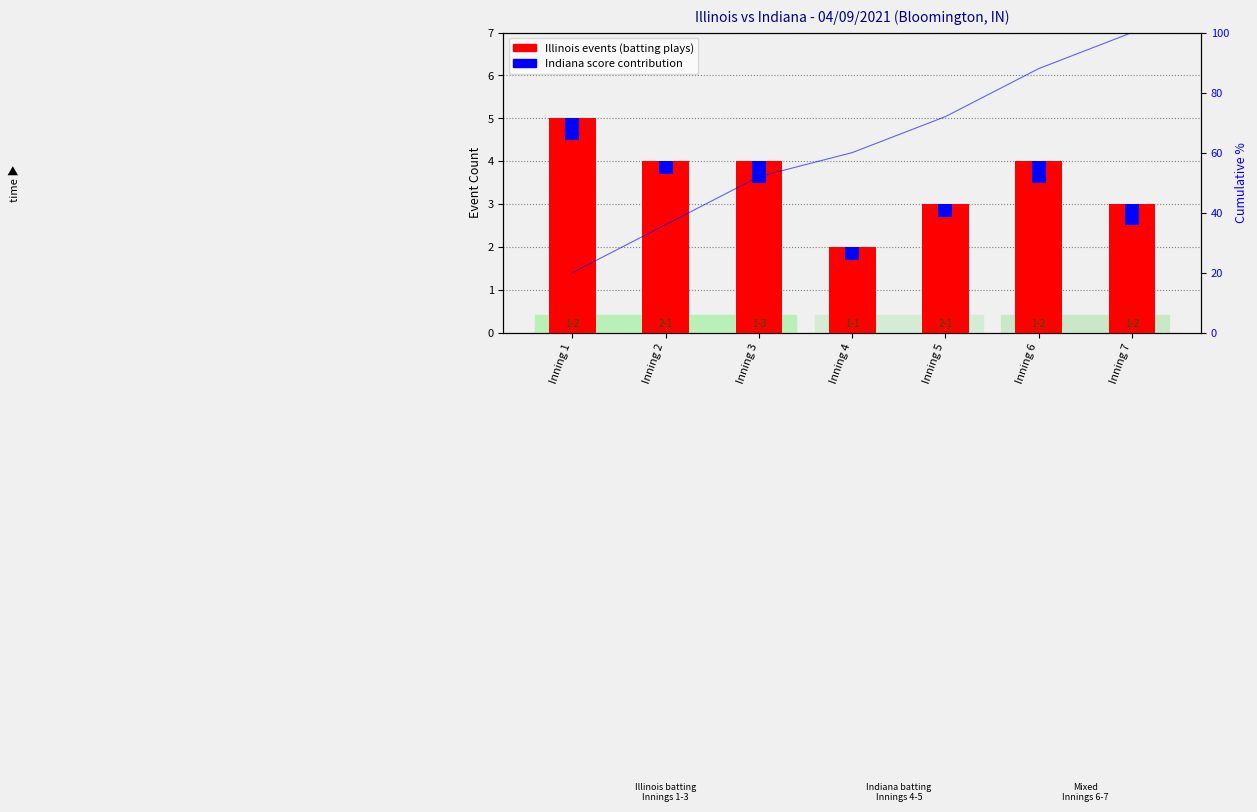

Which has a higher value, Inning 3 or Inning 5?

Inning 3